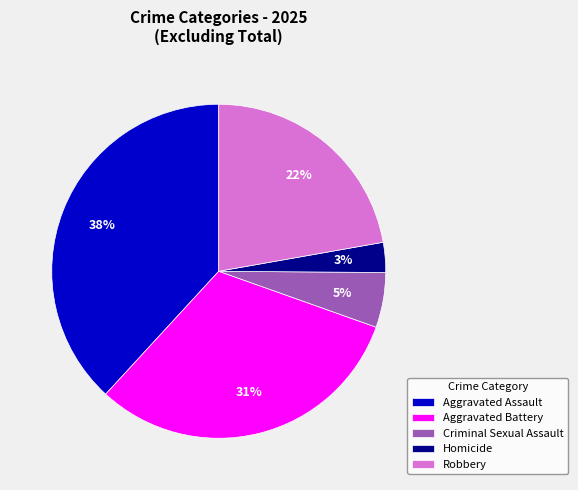

Do Aggravated Assault and Robbery together represent more than half of the pie?

Yes